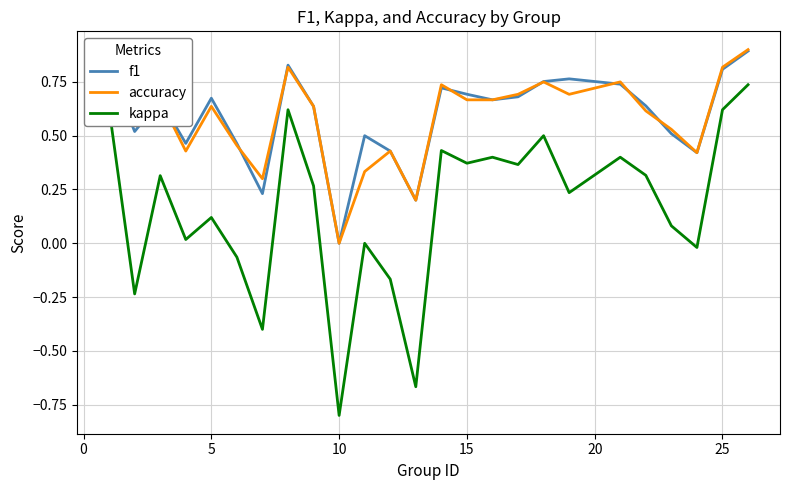

What is the lowest value of the kappa series?

-0.8